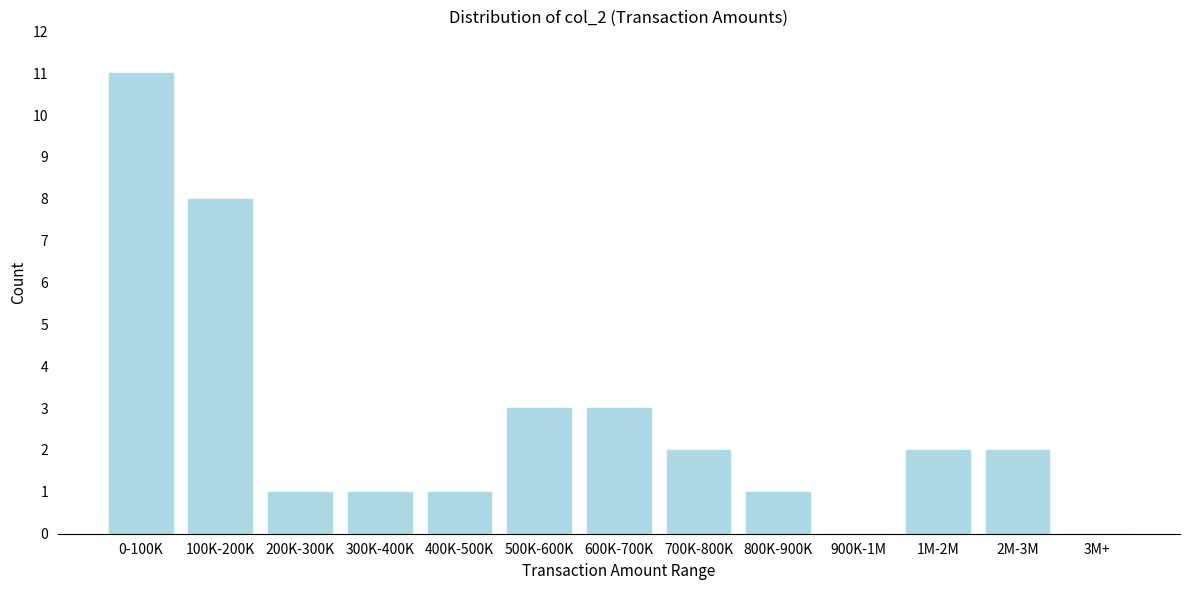

Reading left to right, transcribe all the data shown in this chart.

0-100K=11	100K-200K=8	200K-300K=1	300K-400K=1	400K-500K=1	500K-600K=3	600K-700K=3	700K-800K=2	800K-900K=1	900K-1M=0	1M-2M=2	2M-3M=2	3M+=0